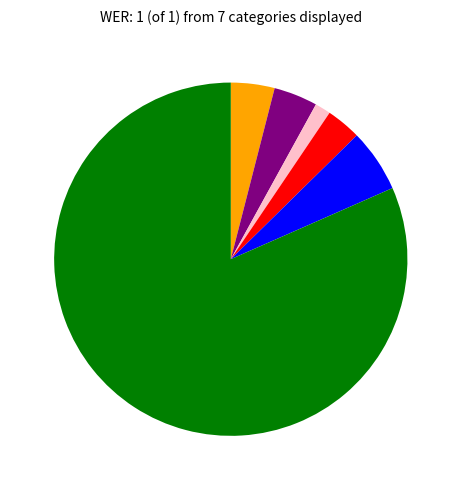

Is there any slice that represents more than half of the pie?

Yes